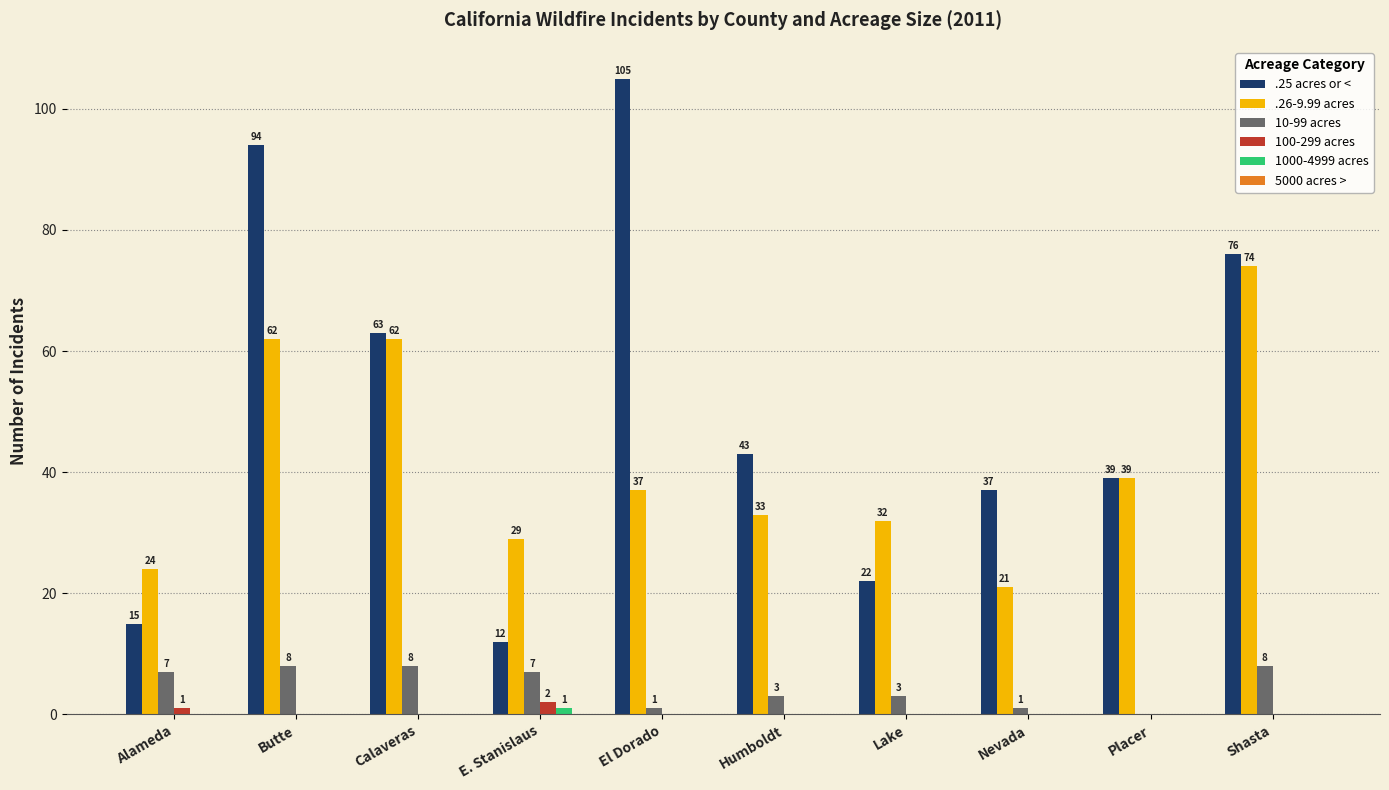

Which series has the largest total across all categories?

.25 acres or <